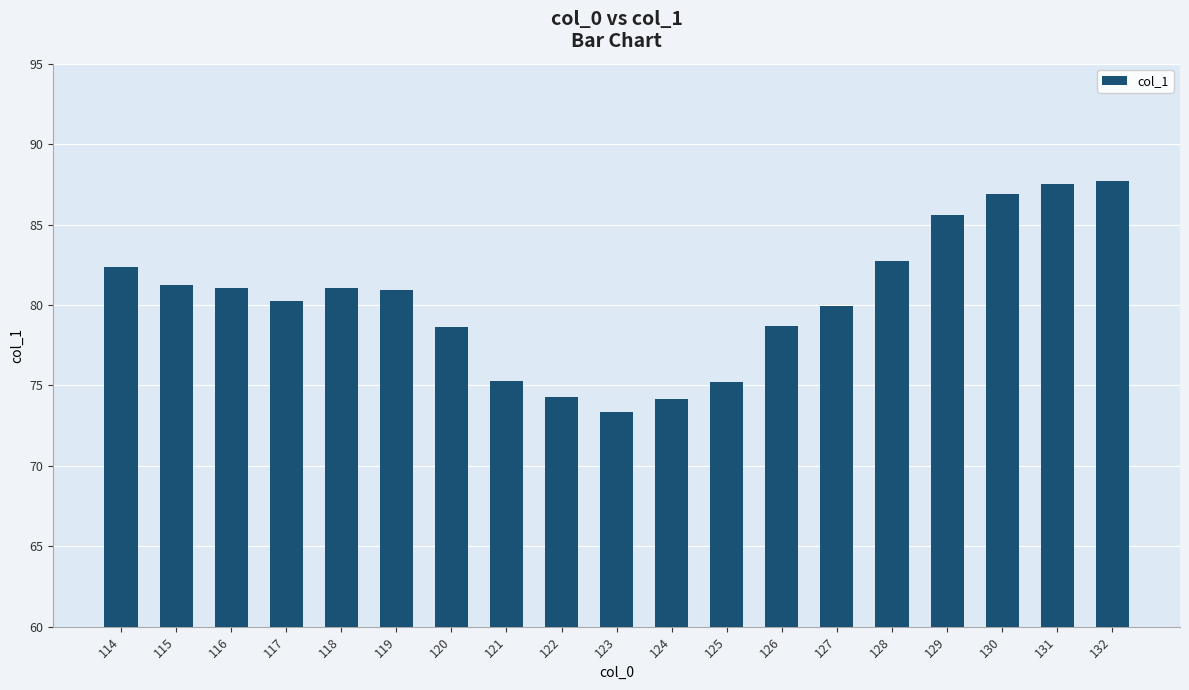

What is the minimum value shown in the chart?

73.3